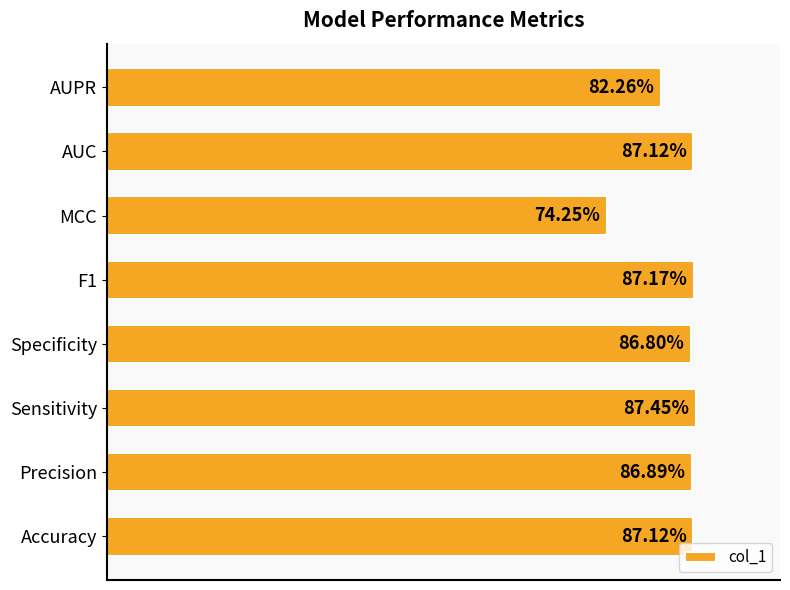

Count the values in the range 0 to 1.

8